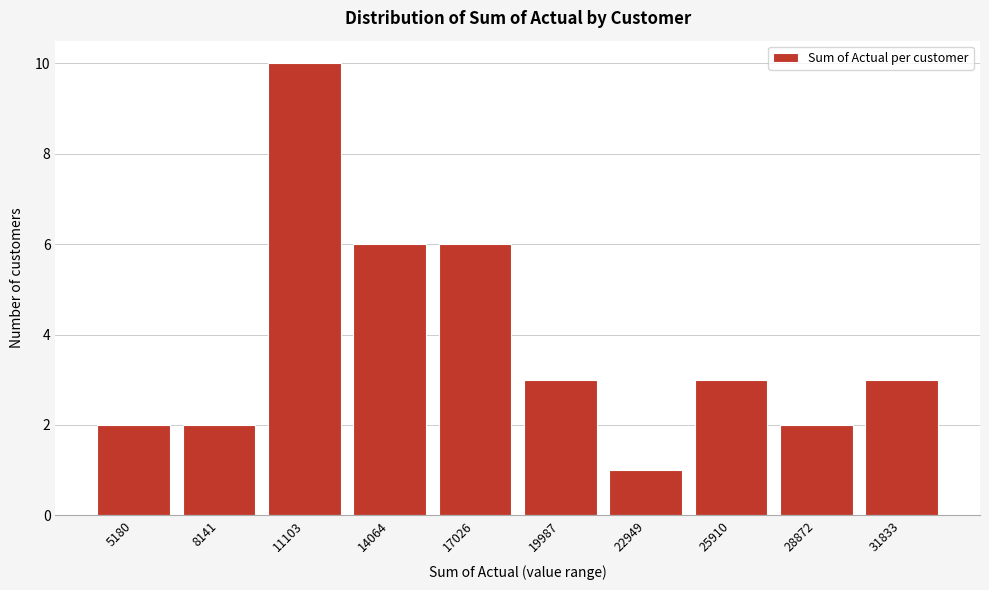

Reading right to left, transcribe all the data shown in this chart.

31833=3	28872=2	25910=3	22949=1	19987=3	17026=6	14064=6	11103=10	8141=2	5180=2